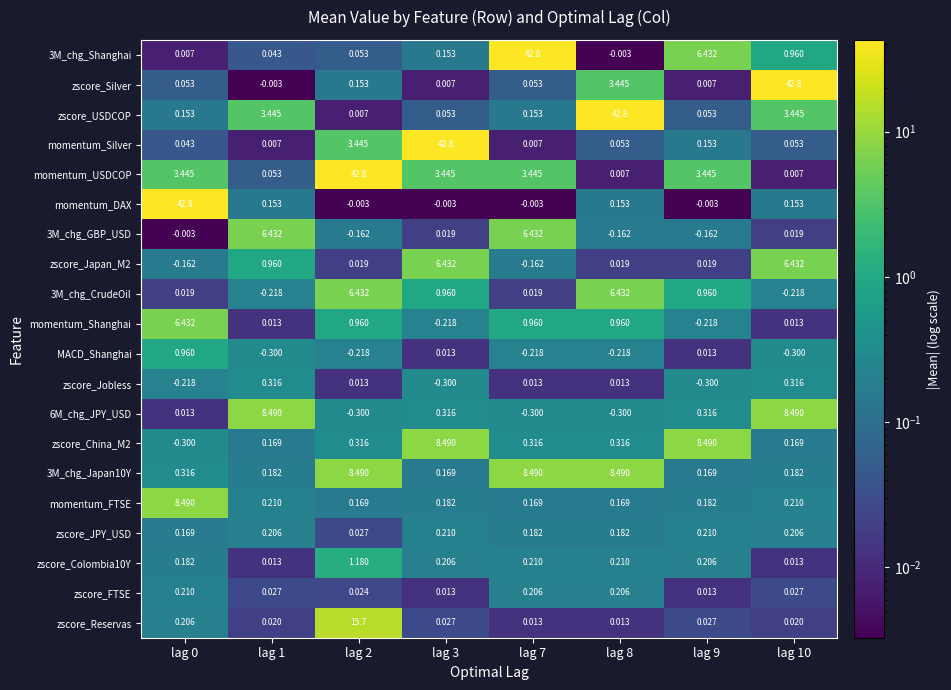

Between lag 0 and lag 9, which series saw the biggest shift?

momentum_DAX